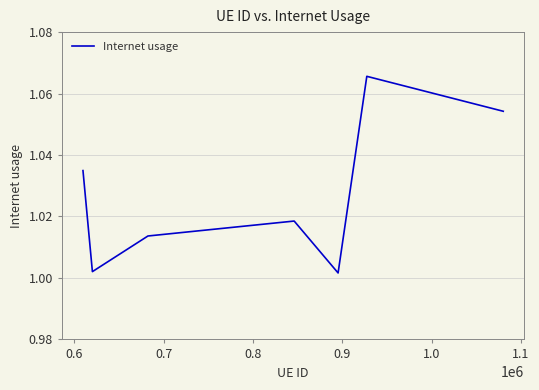

What is the sum of all values?

7.2